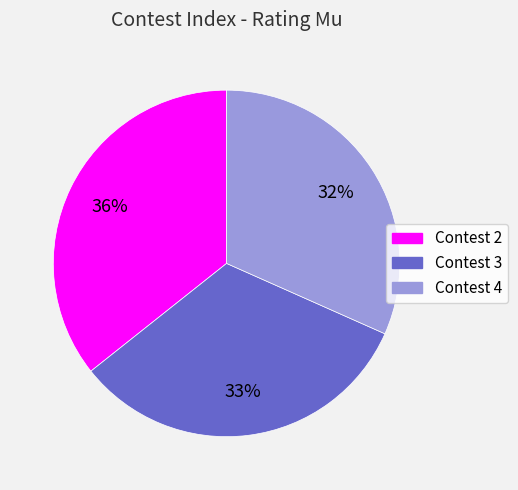

Does any single category account for the majority?

No